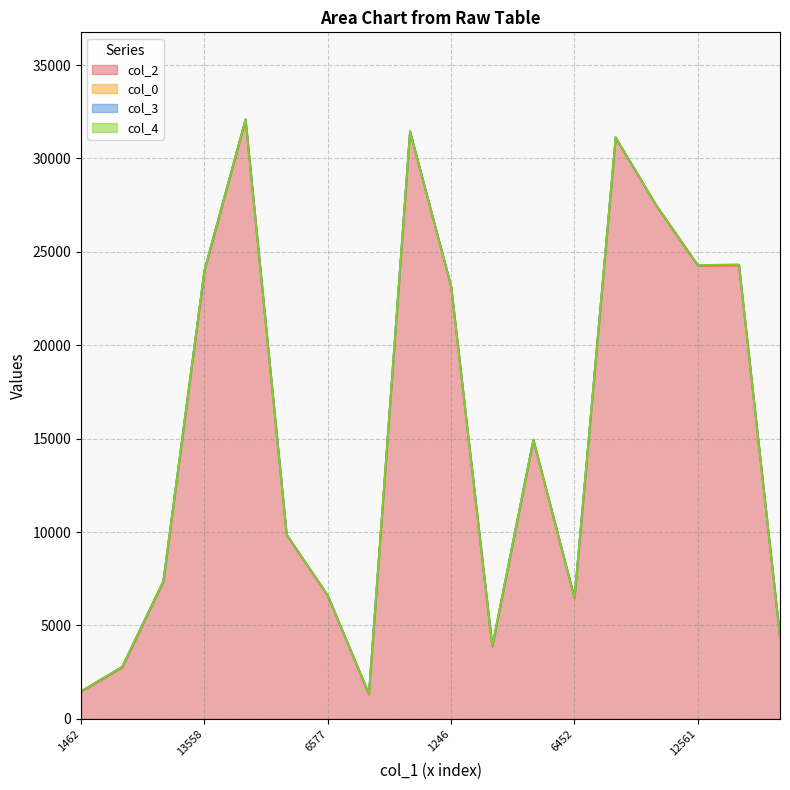

What is the difference between the maximum and minimum values in the col_4 series?

1